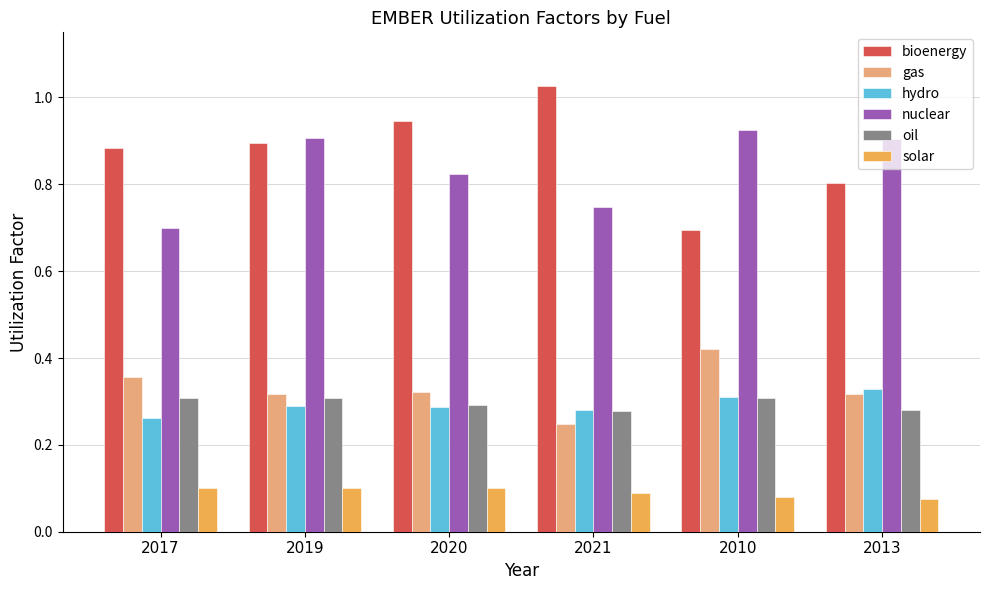

Between 2017 and 2013, which series saw the biggest shift?

nuclear